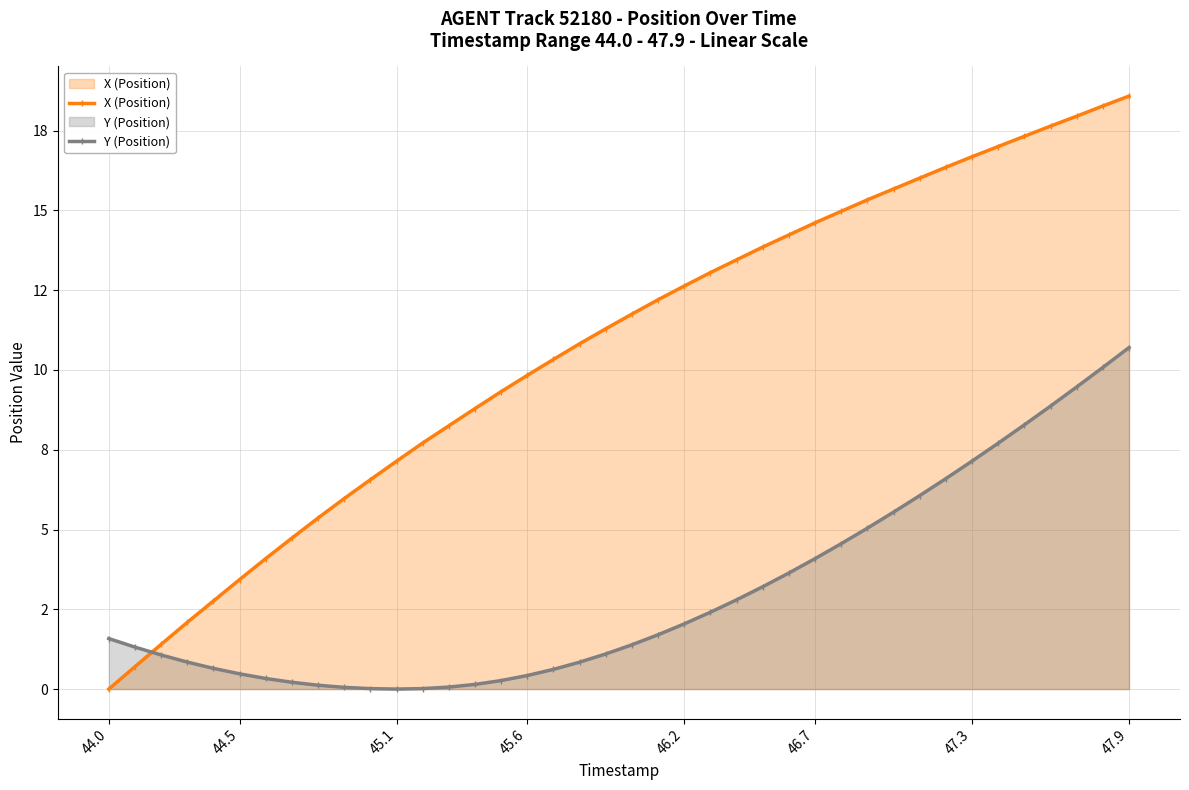

List the series in order of their overall mean, lowest first.

Y (Position), X (Position)